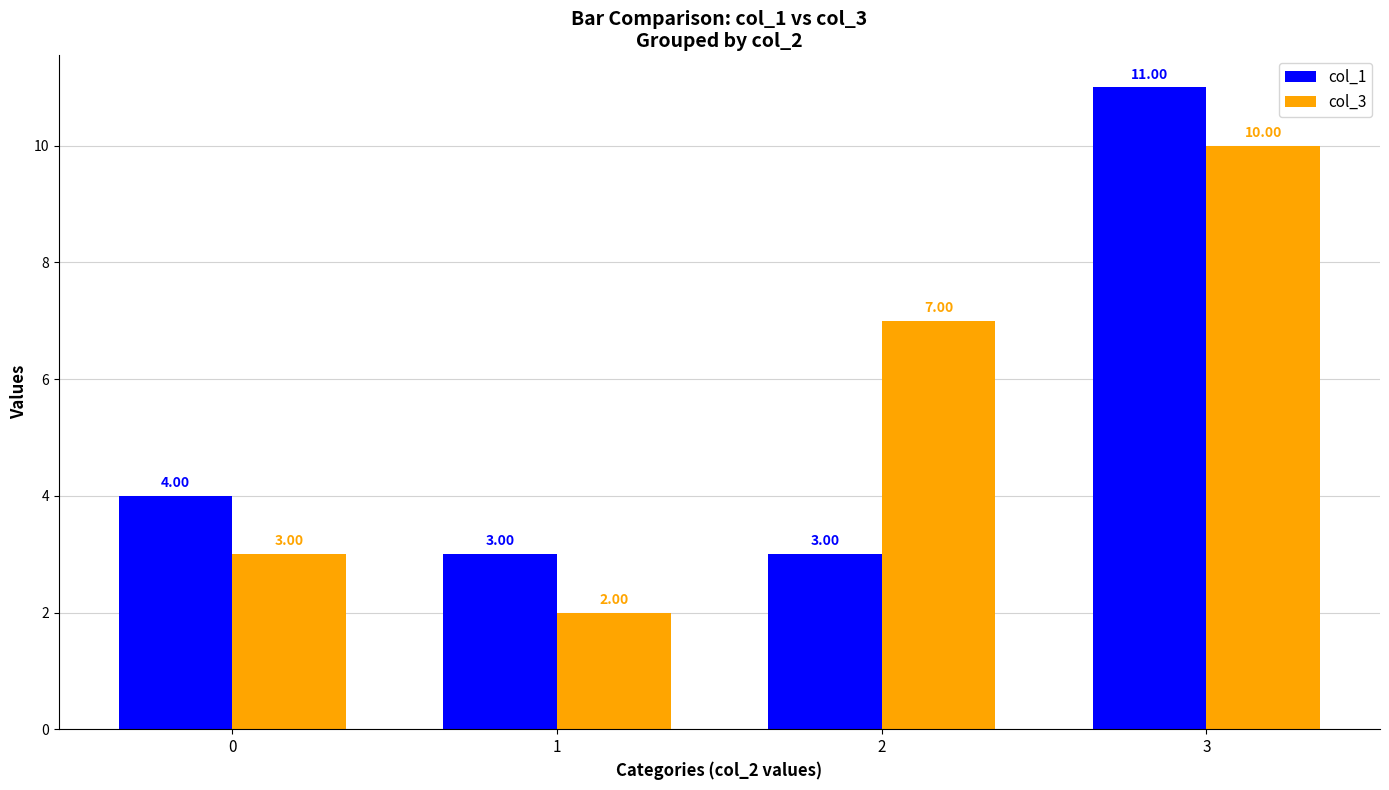

How many categories are shown in the chart?

4